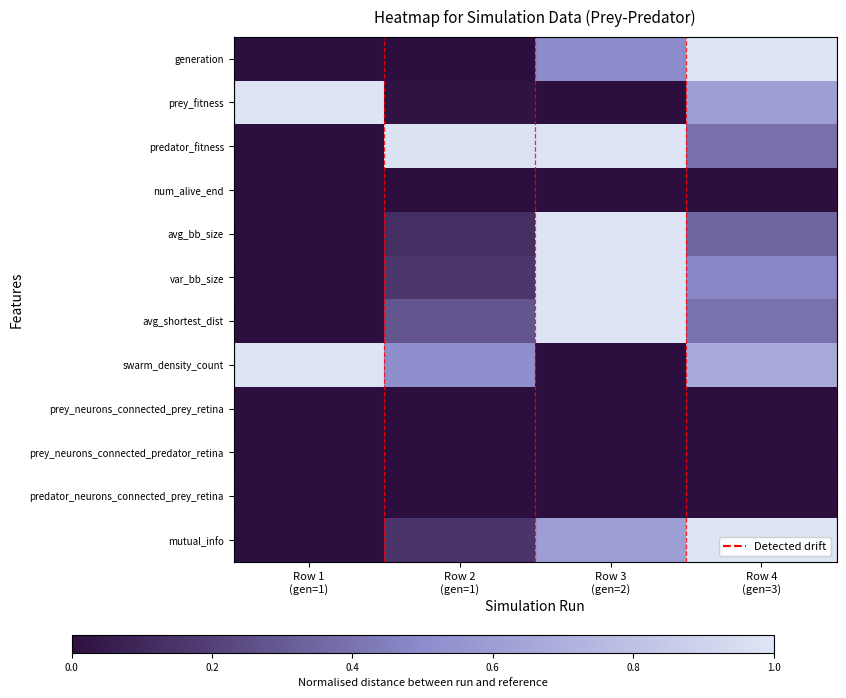

Reading left to right, extract all data points from this chart.

generation: Row 1
(gen=1)=0.0	Row 2
(gen=1)=0.0	Row 3
(gen=2)=0.5	Row 4
(gen=3)=1.0
prey_fitness: Row 1
(gen=1)=1.0	Row 2
(gen=1)=0.0	Row 3
(gen=2)=0.0	Row 4
(gen=3)=0.6
predator_fitness: Row 1
(gen=1)=0.0	Row 2
(gen=1)=1.0	Row 3
(gen=2)=1.0	Row 4
(gen=3)=0.4
num_alive_end: Row 1
(gen=1)=0.0	Row 2
(gen=1)=0.0	Row 3
(gen=2)=0.0	Row 4
(gen=3)=0.0
avg_bb_size: Row 1
(gen=1)=0.0	Row 2
(gen=1)=0.1	Row 3
(gen=2)=1.0	Row 4
(gen=3)=0.3
var_bb_size: Row 1
(gen=1)=0.0	Row 2
(gen=1)=0.2	Row 3
(gen=2)=1.0	Row 4
(gen=3)=0.5
avg_shortest_dist: Row 1
(gen=1)=0.0	Row 2
(gen=1)=0.3	Row 3
(gen=2)=1.0	Row 4
(gen=3)=0.4
swarm_density_count: Row 1
(gen=1)=1.0	Row 2
(gen=1)=0.5	Row 3
(gen=2)=0.0	Row 4
(gen=3)=0.7
prey_neurons_connected_prey_retina: Row 1
(gen=1)=0.0	Row 2
(gen=1)=0.0	Row 3
(gen=2)=0.0	Row 4
(gen=3)=0.0
prey_neurons_connected_predator_retina: Row 1
(gen=1)=0.0	Row 2
(gen=1)=0.0	Row 3
(gen=2)=0.0	Row 4
(gen=3)=0.0
predator_neurons_connected_prey_retina: Row 1
(gen=1)=0.0	Row 2
(gen=1)=0.0	Row 3
(gen=2)=0.0	Row 4
(gen=3)=0.0
mutual_info: Row 1
(gen=1)=0.0	Row 2
(gen=1)=0.2	Row 3
(gen=2)=0.6	Row 4
(gen=3)=1.0